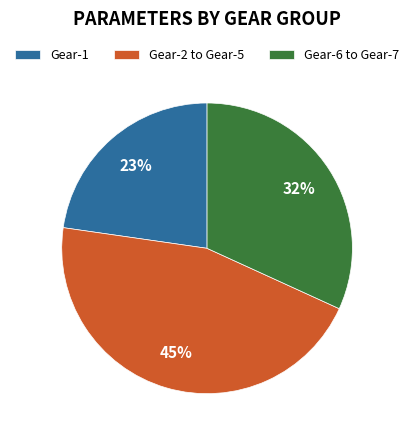

To the nearest percent, what portion does Gear-6 to Gear-7 represent?

32%